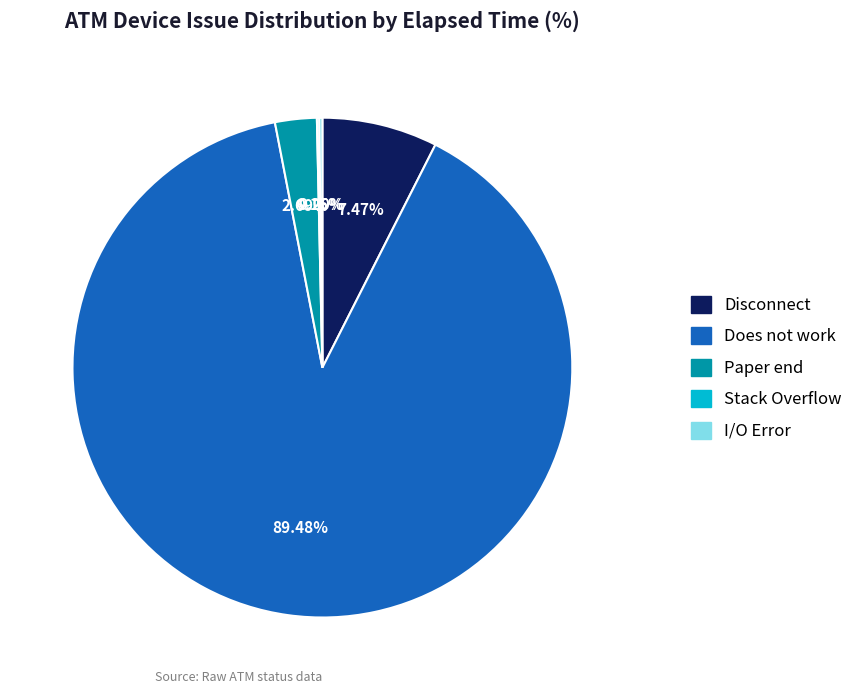

Combined, do Does not work and Paper end account for over 50%?

Yes